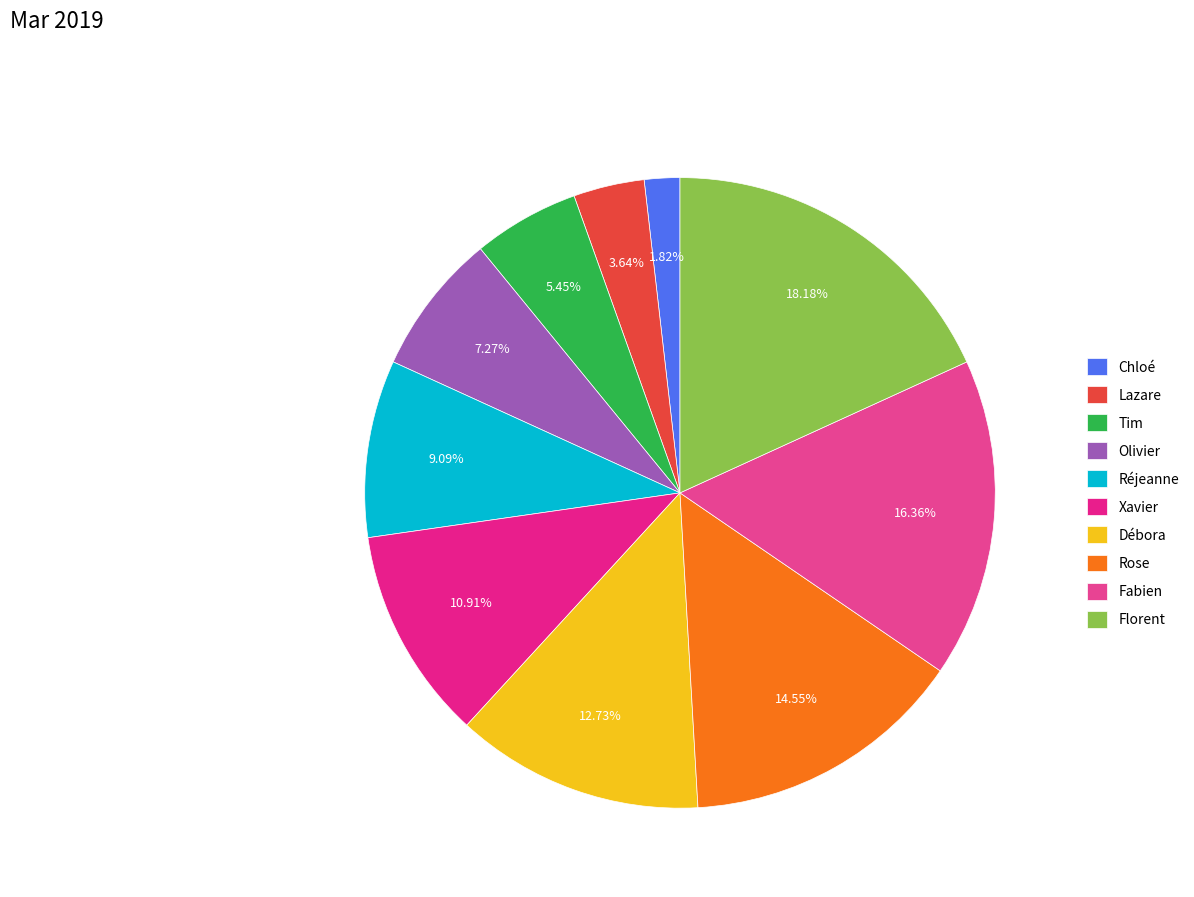

Is it true that Rose is 15% of the pie?

True